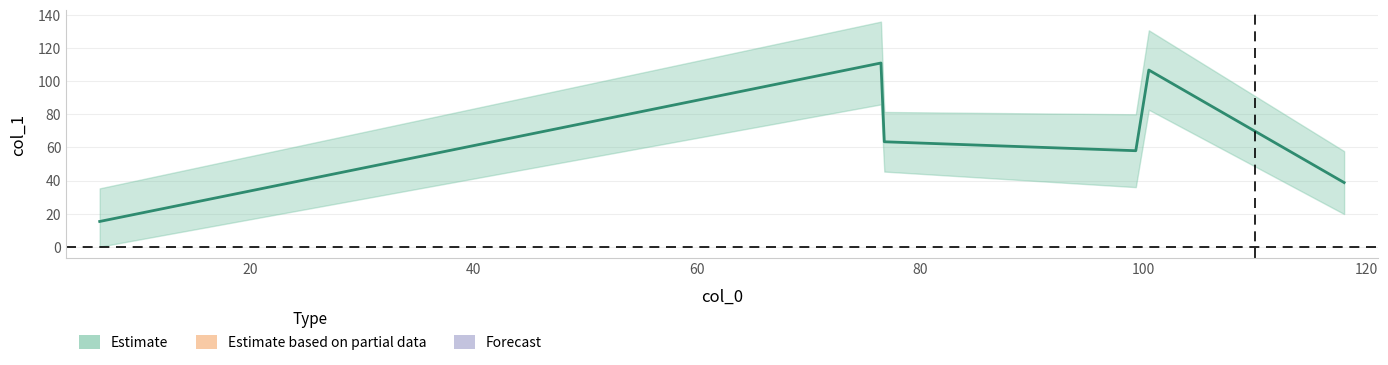

Reading right to left, what are all the values shown in this chart?

38.8	106.8	58.0	63.4	111.0	15.2